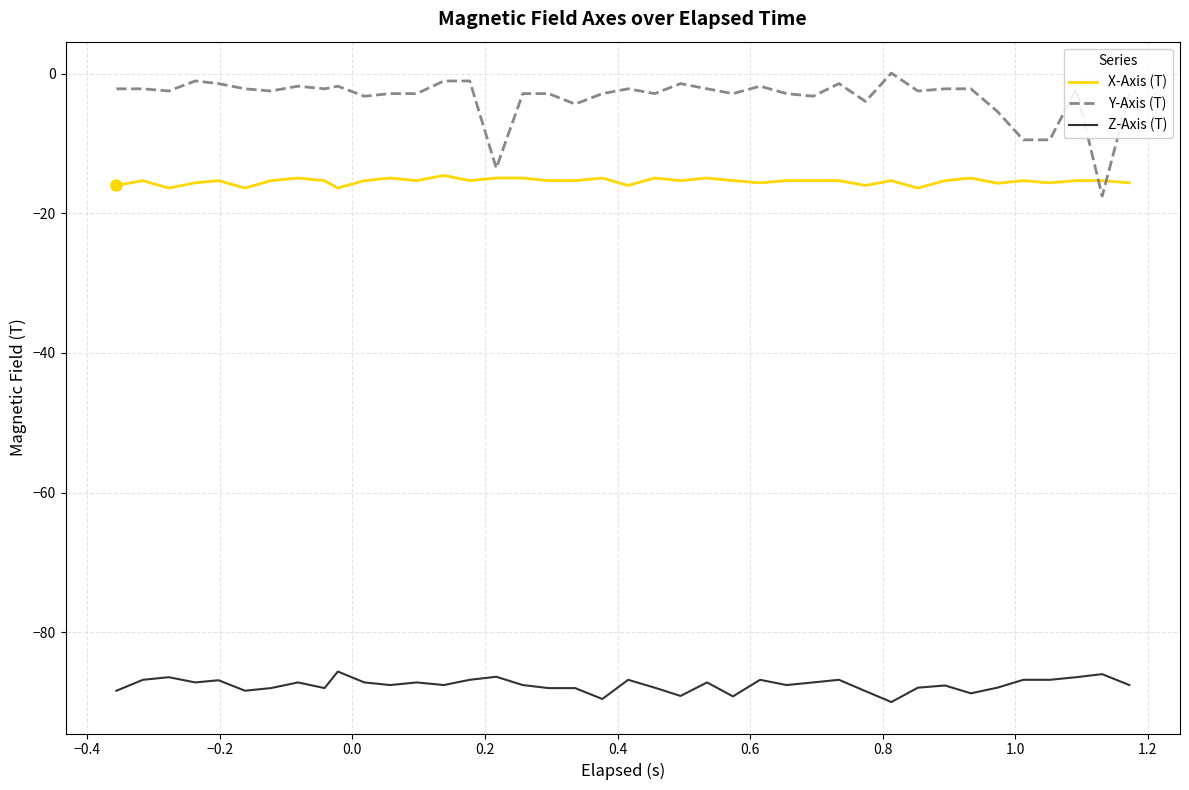

How many categories are shown in the chart?

40